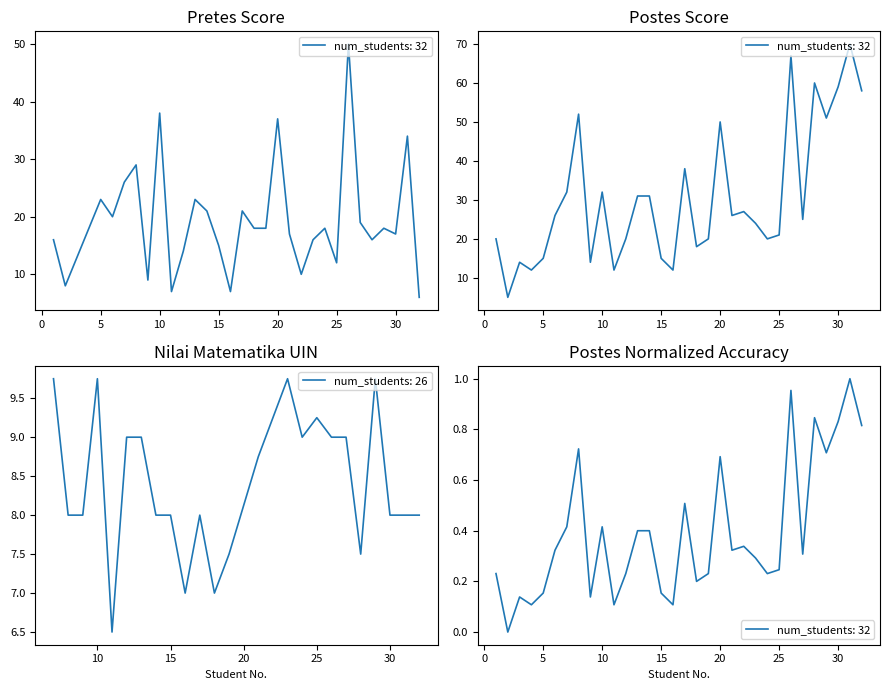

List the series in order of their peak value, highest first.

Postes, Pretes